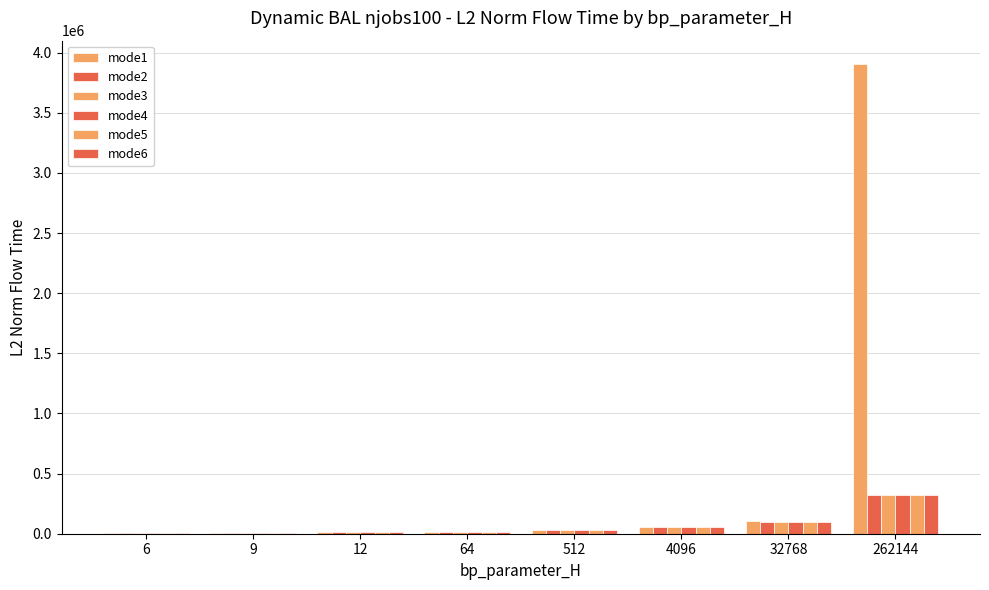

True or false: mode2 has a value of 49845.6 at 512.

False